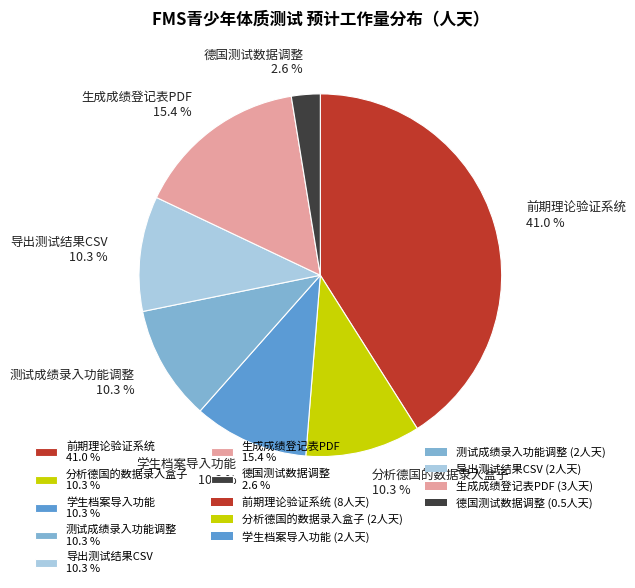

Does any single category account for the majority?

No